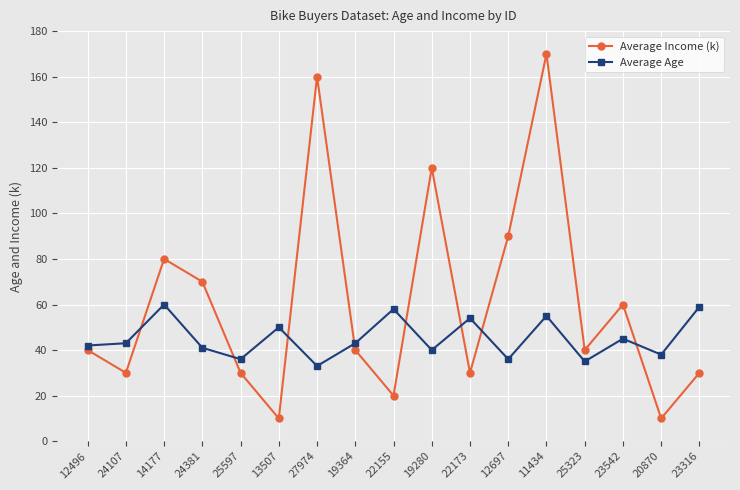

True or false: Average Age has a value of 88 at 14177.

False